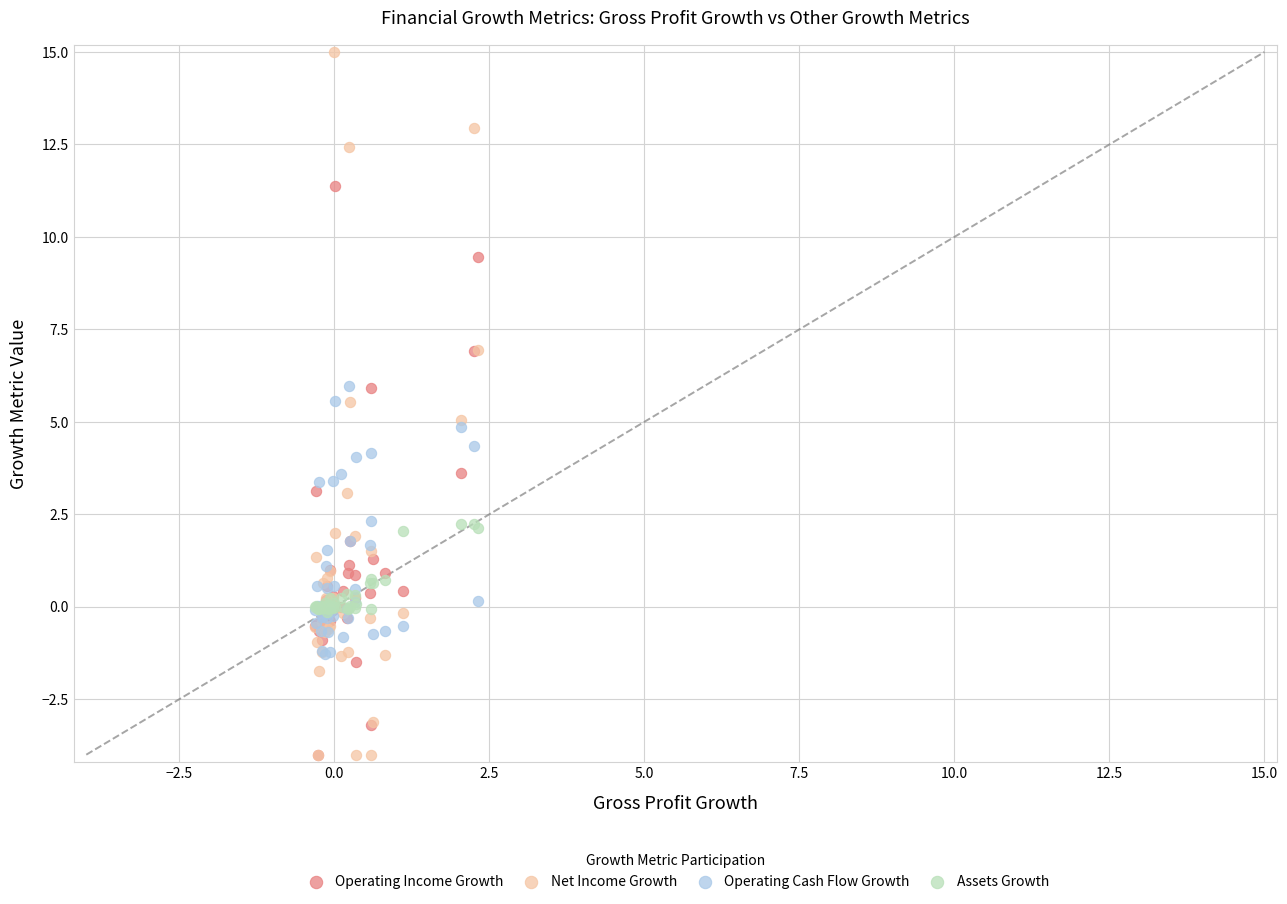

What are all the series names shown in the legend?

Operating Income Growth, Net Income Growth, Operating Cash Flow Growth, Assets Growth